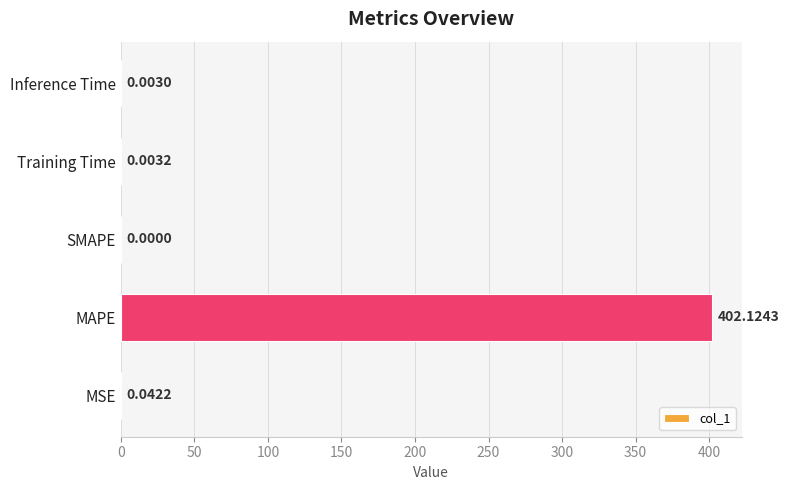

What is the sum of all values?

402.2